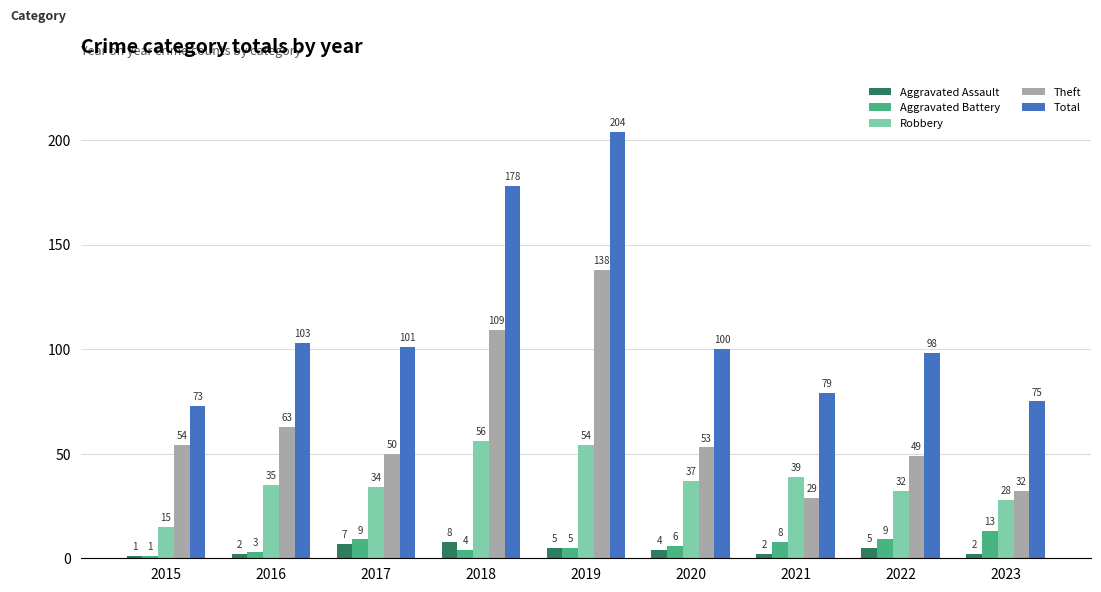

At how many categories does at least one series exceed 49?

9